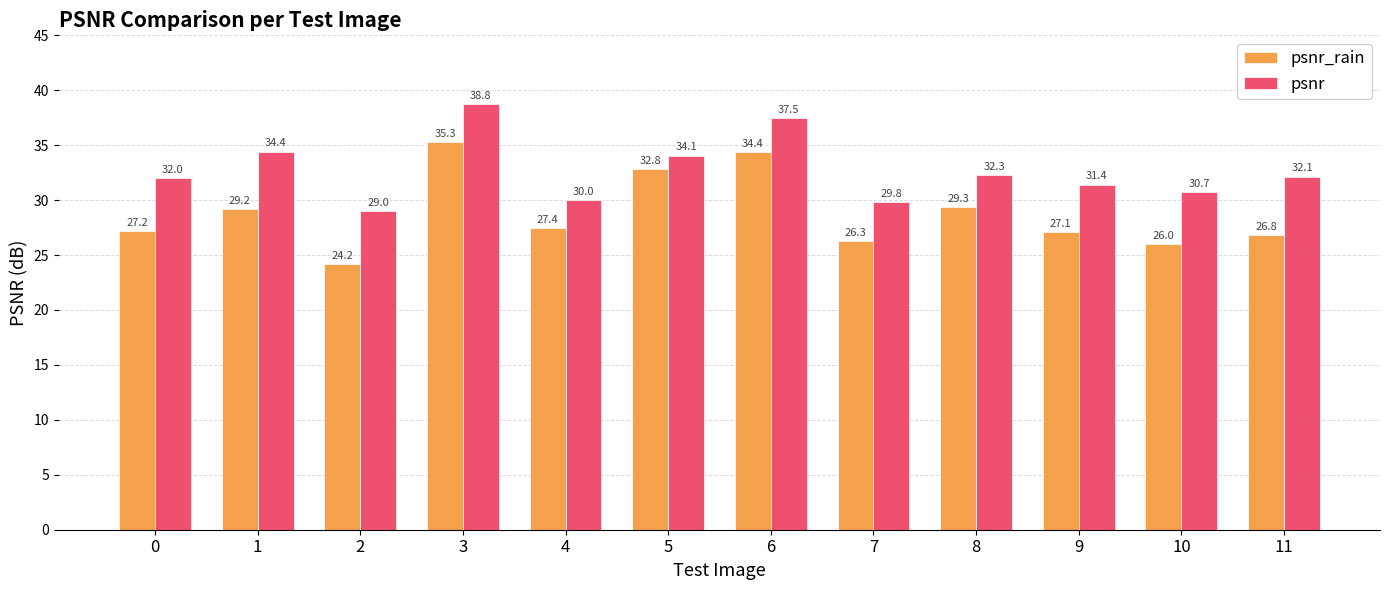

Between 4 and 5, which series saw the biggest shift?

psnr_rain